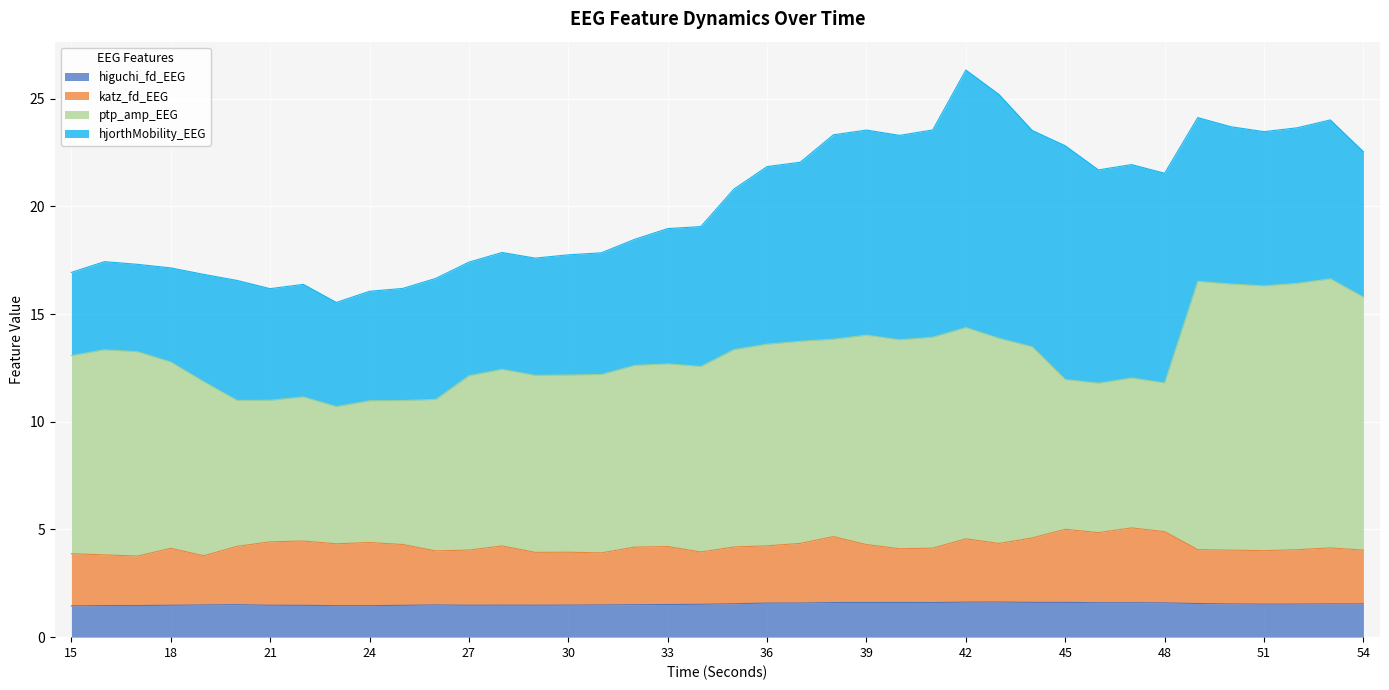

True or false: ptp_amp_EEG and higuchi_fd_EEG intersect in this chart.

False